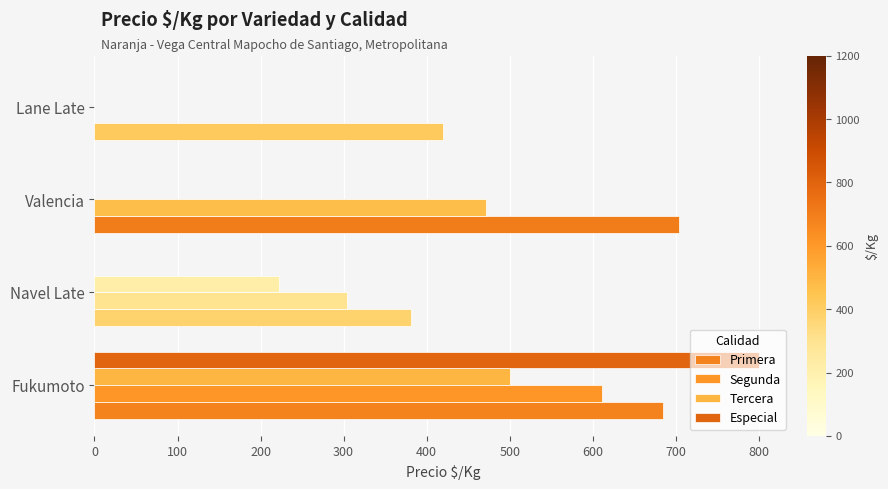

Reading right to left, transcribe all the data shown in this chart.

Primera: 420	704	381	684
Segunda: 0	472	304	611
Tercera: 0	0	222	500
Especial: 0	0	0	800